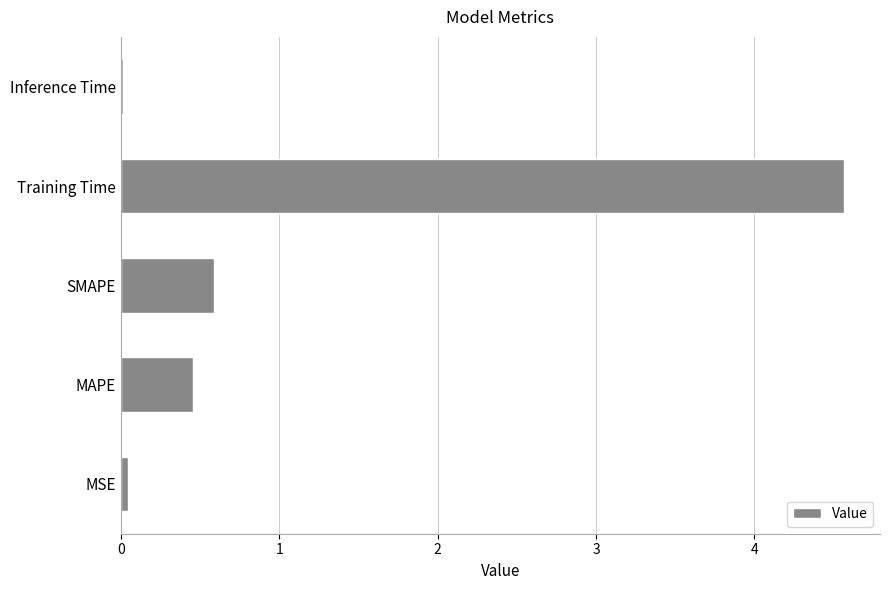

Where is the data nearest to the value 2?

SMAPE